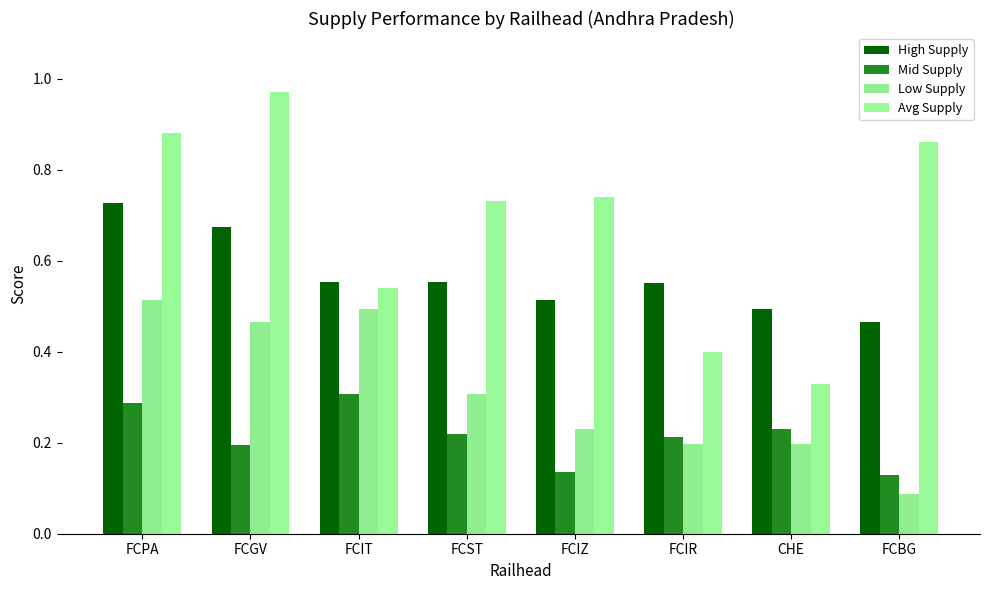

What is the sum of all Low Supply values?

2.5